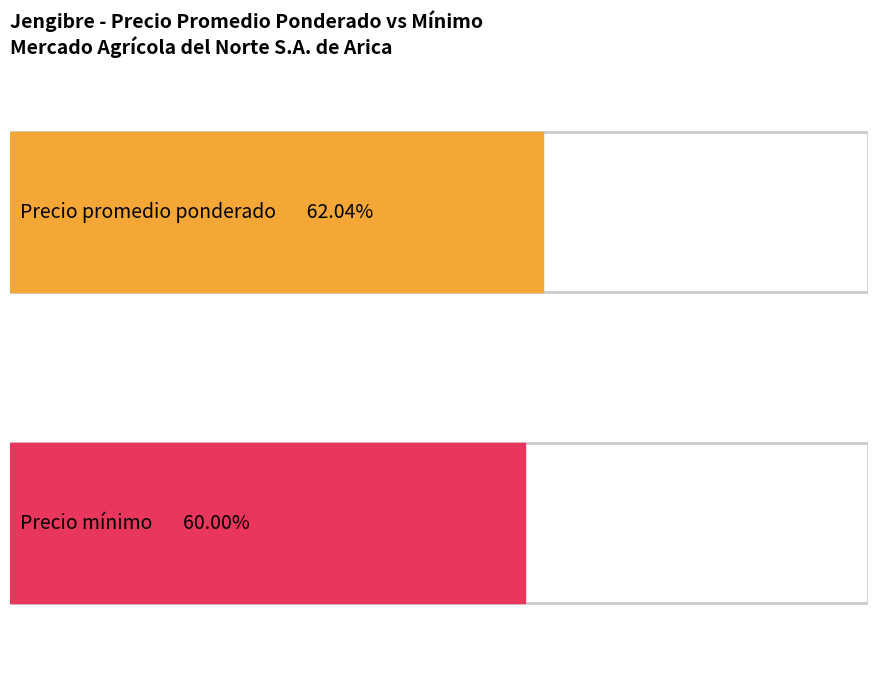

What are all the series names shown in the legend?

Precio promedio ponderado, Precio minimo